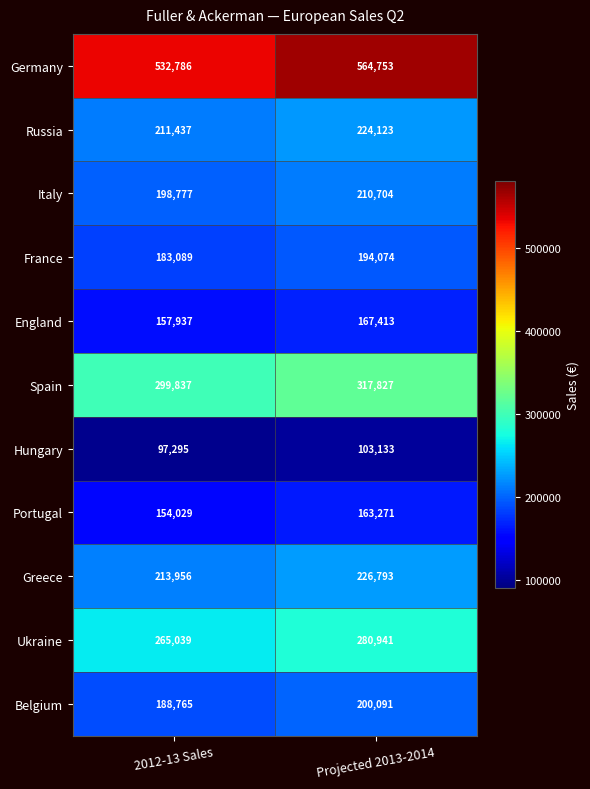

At how many categories does at least one series exceed 489547?

2